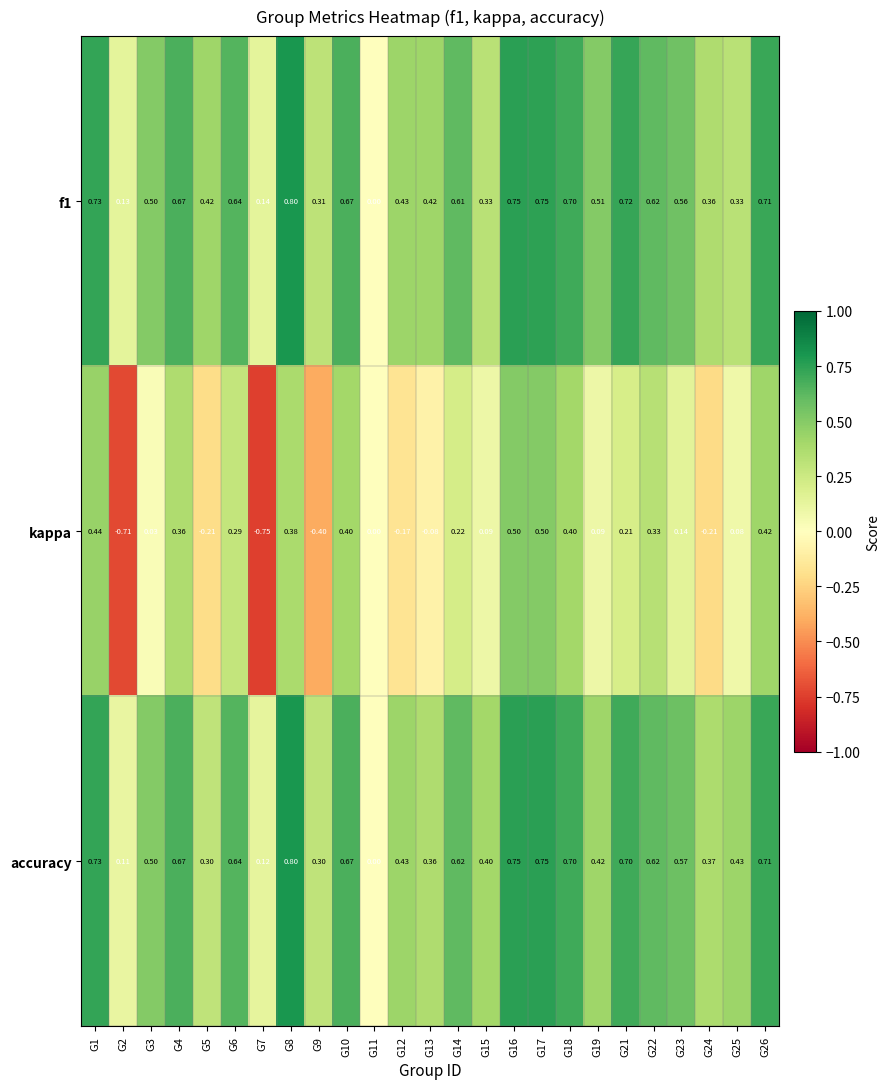

Is the value of accuracy at G12 greater than the value of kappa at G15?

Yes